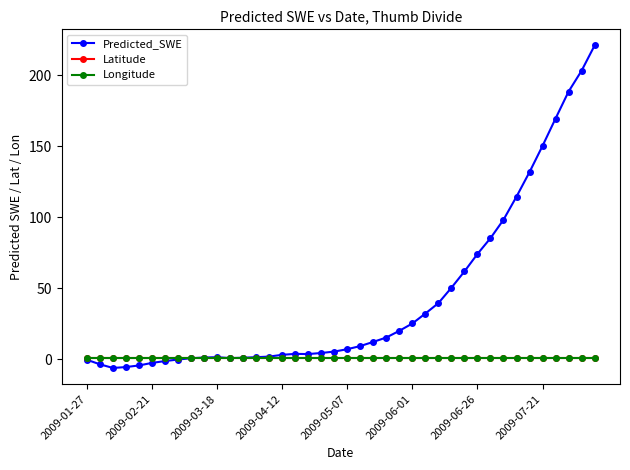

Which series has the widest spread of values?

Predicted_SWE